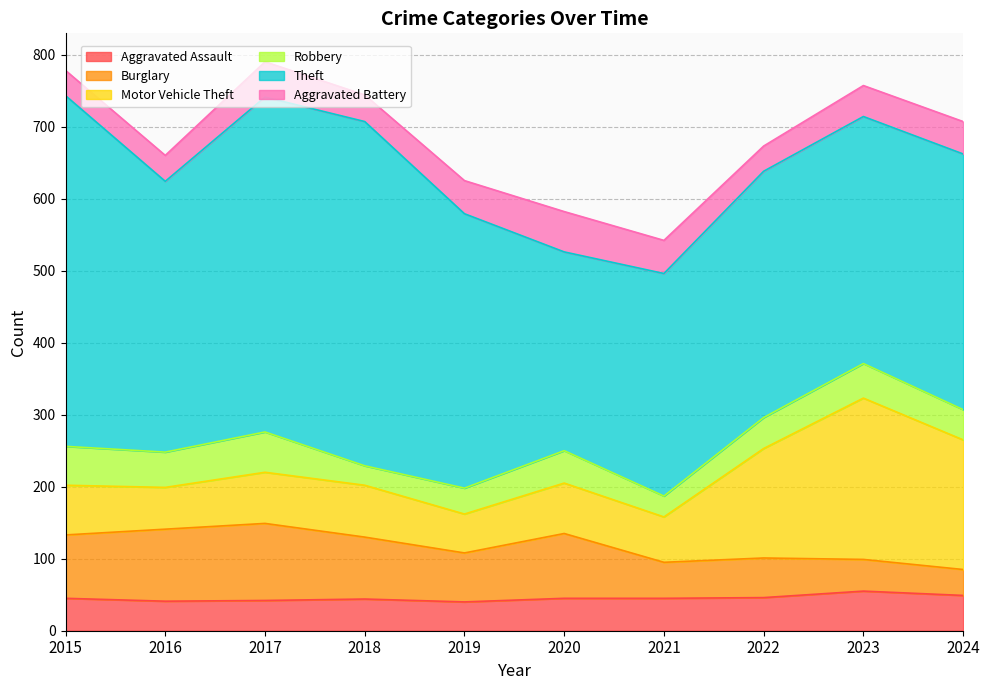

List the labels in order of Aggravated Battery value, largest first.

2020, 2017, 2019, 2021, 2024, 2023, 2018, 2016, 2015, 2022